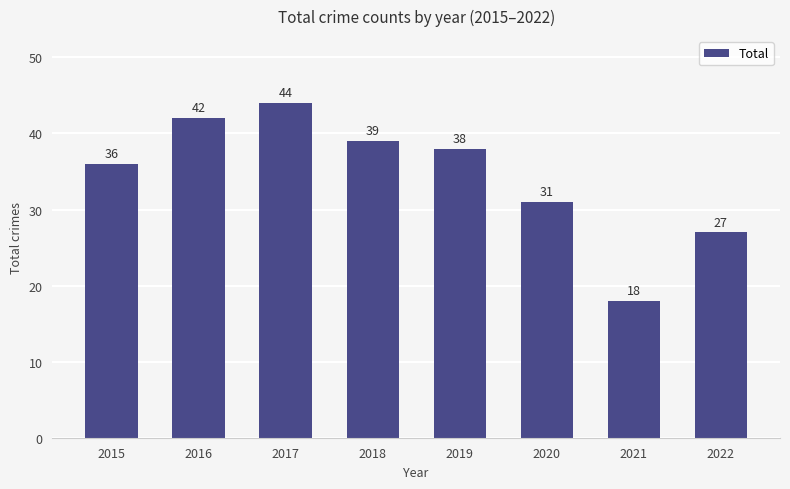

What is the change in value from 2015 to 2019?

+2